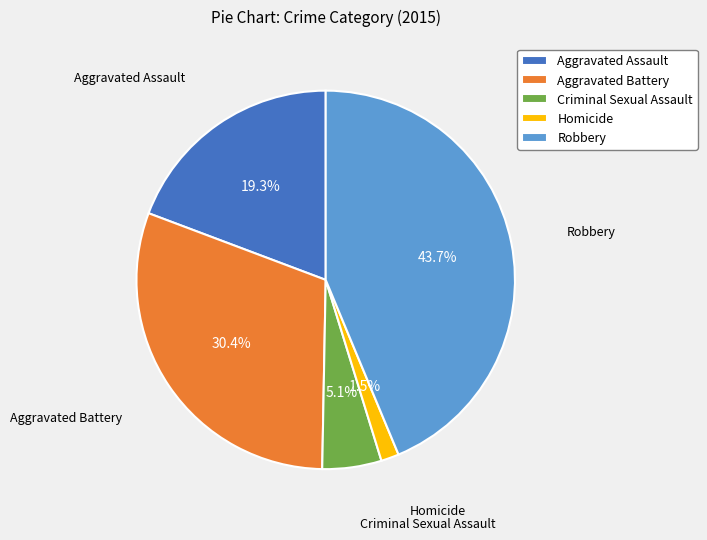

Between Criminal Sexual Assault and Robbery, which is larger?

Robbery